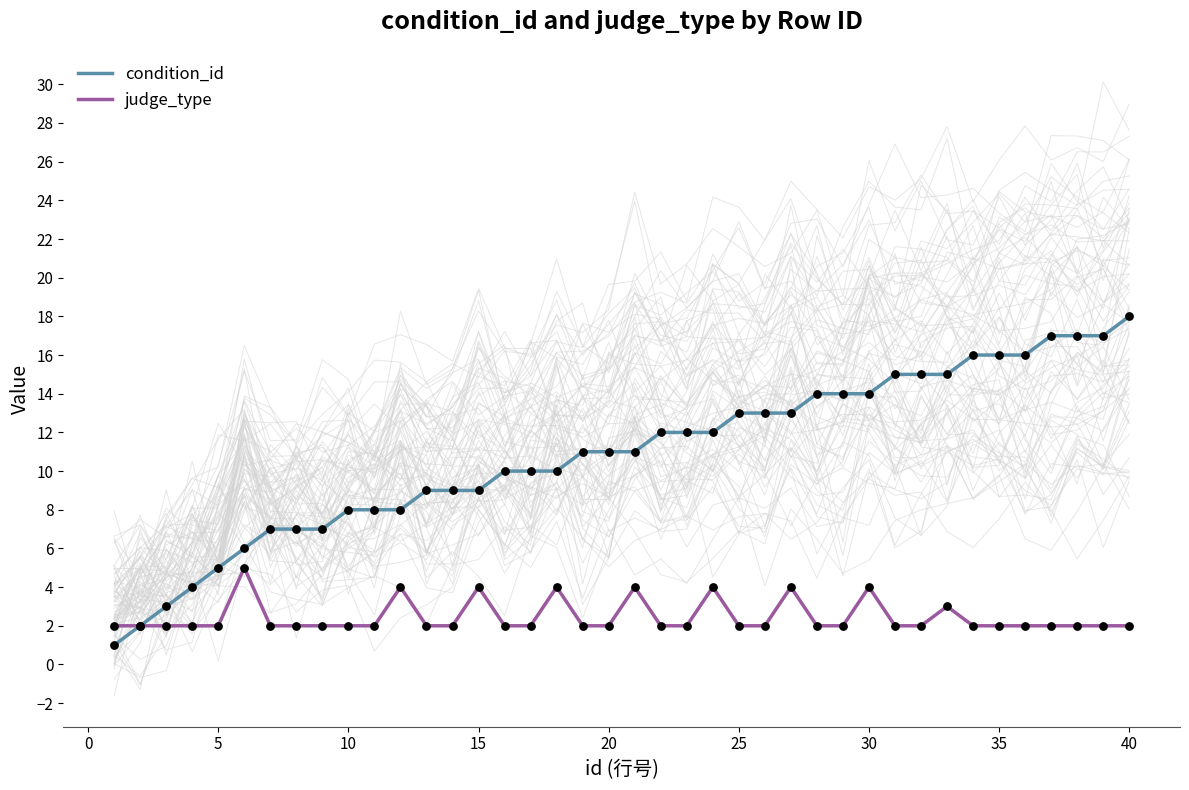

True or false: condition_id has a value of 3 at 30.

False